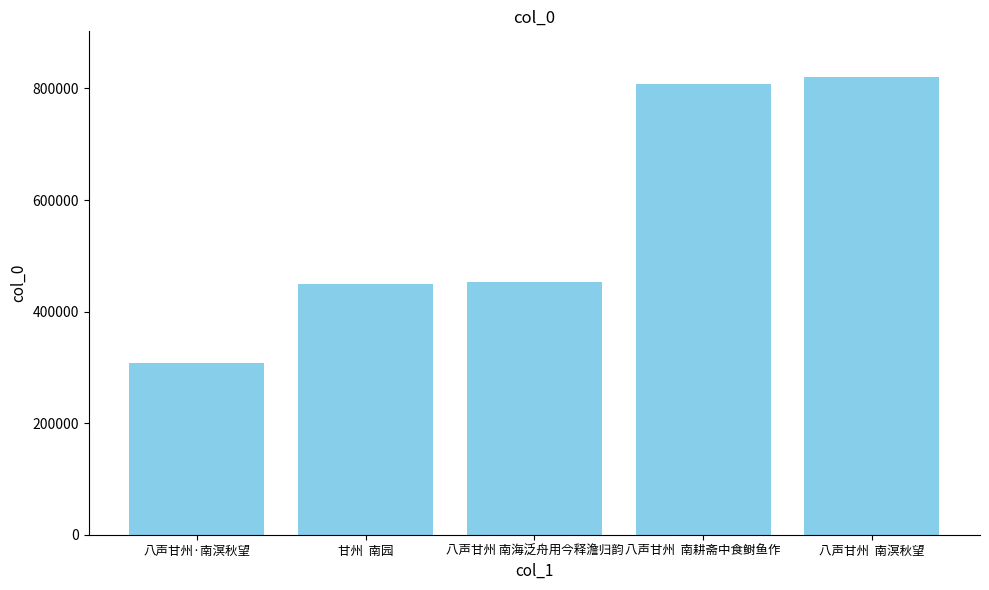

Reading right to left, what are all the values shown in this chart?

八声甘州  南溟秋望=820391	八声甘州  南耕斋中食鲥鱼作=807374	八声甘州 南海泛舟用今释澹归韵=453435	甘州  南园=449297	八声甘州·南溟秋望=306977